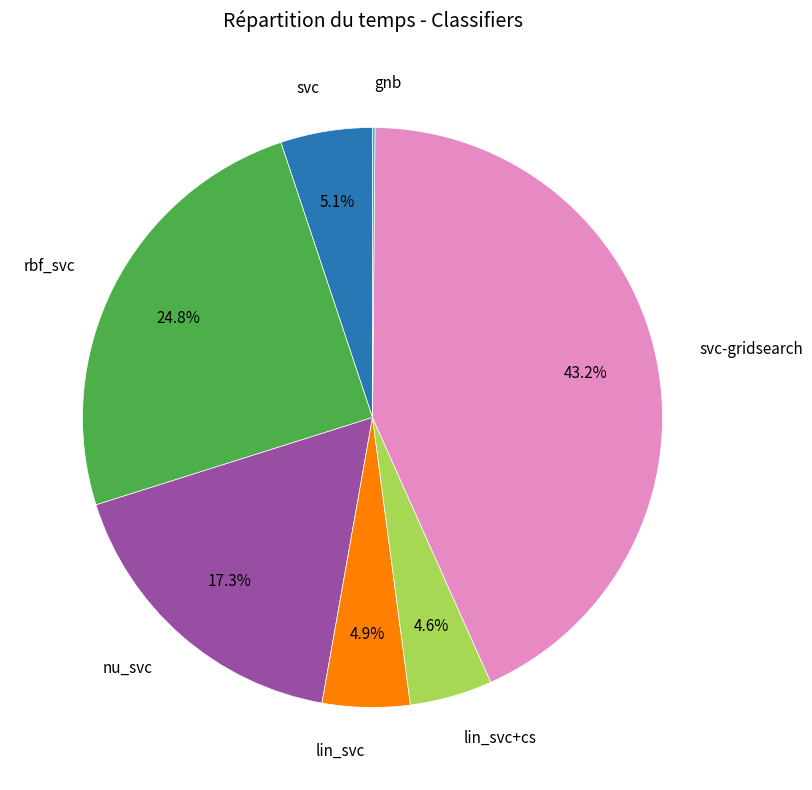

Is there any slice that represents more than half of the pie?

No